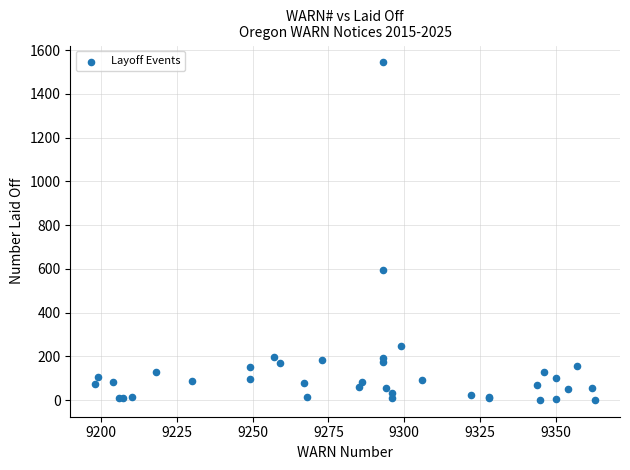

What Y value in the scatter plot is closest to 772?

597